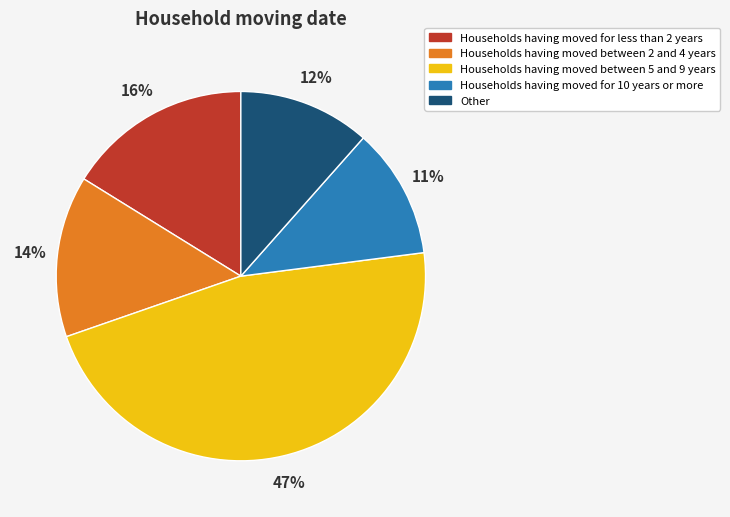

To the nearest percent, what is the average slice percentage?

20%